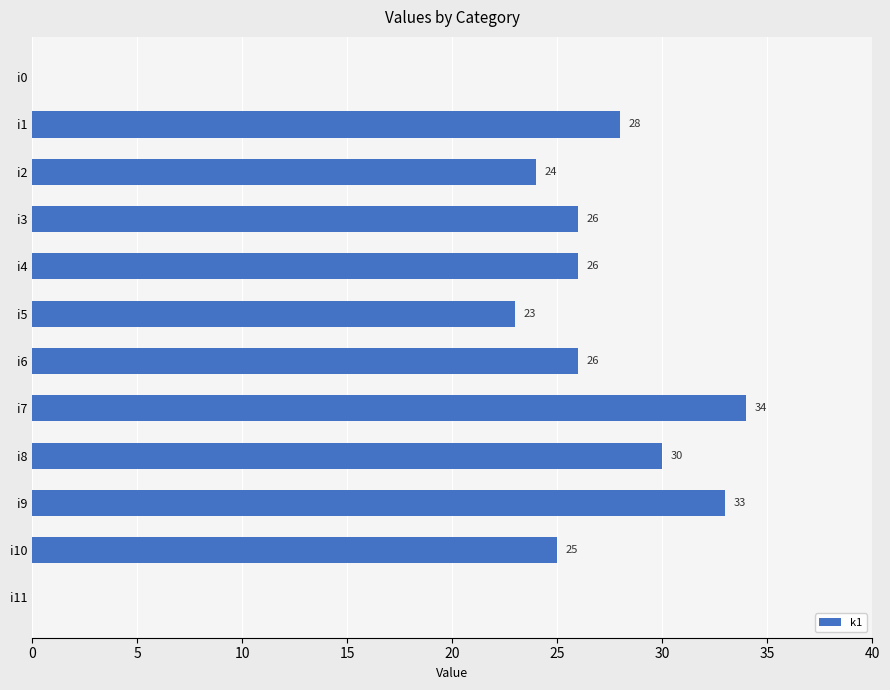

What is the sum of all values?

275